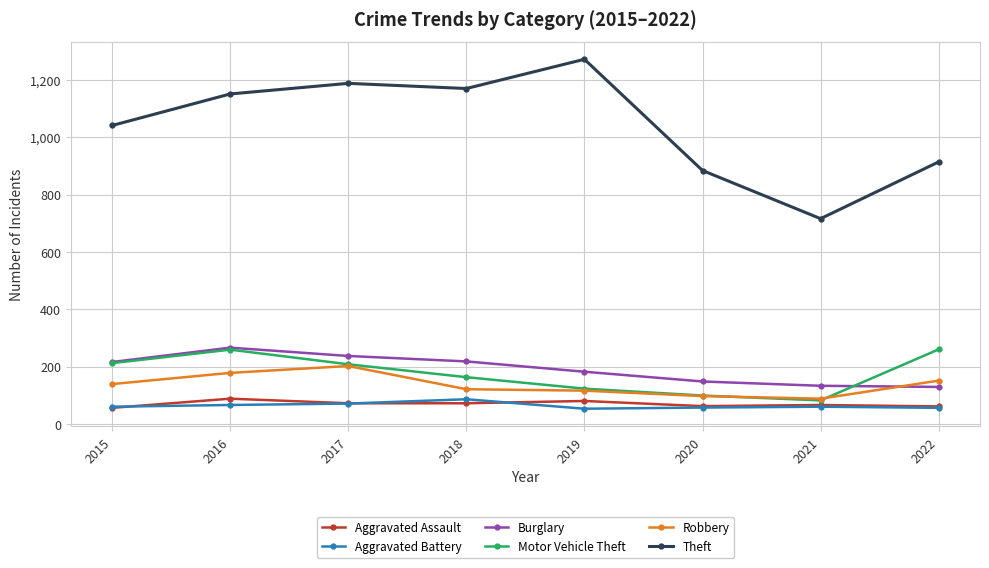

What is the difference between the maximum and minimum values in the Robbery series?

114